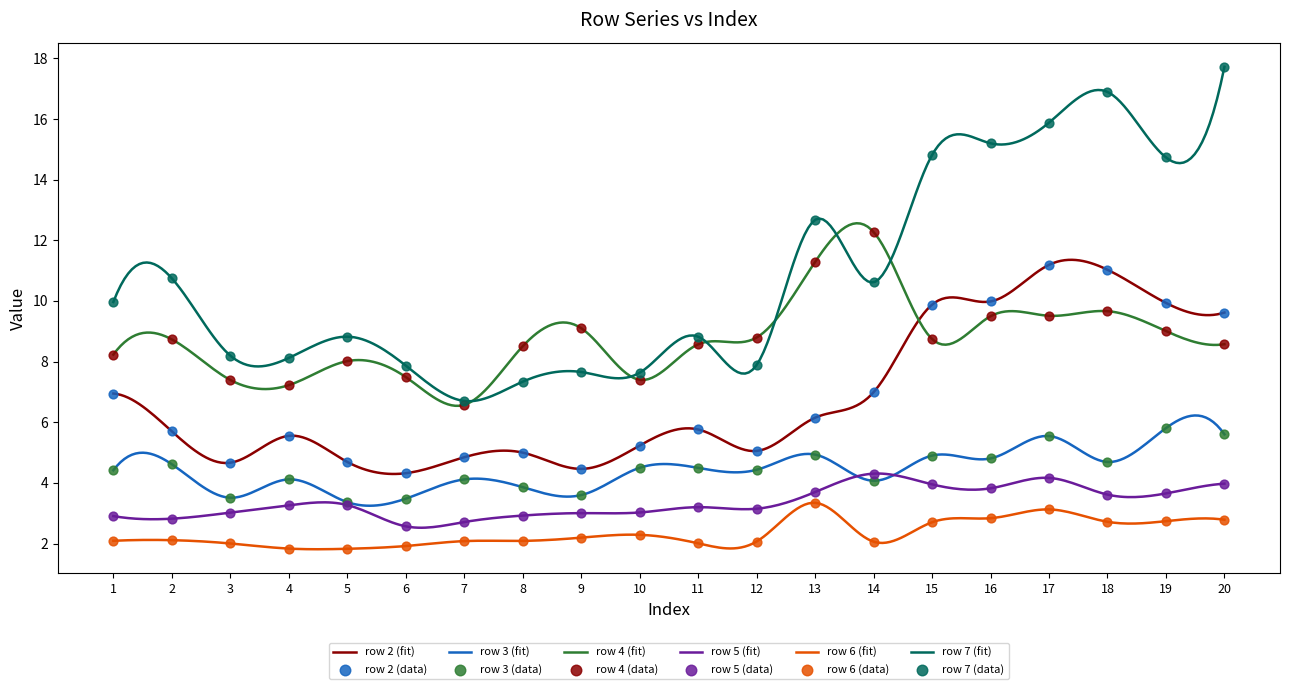

At how many categories does at least one series exceed 5?

20